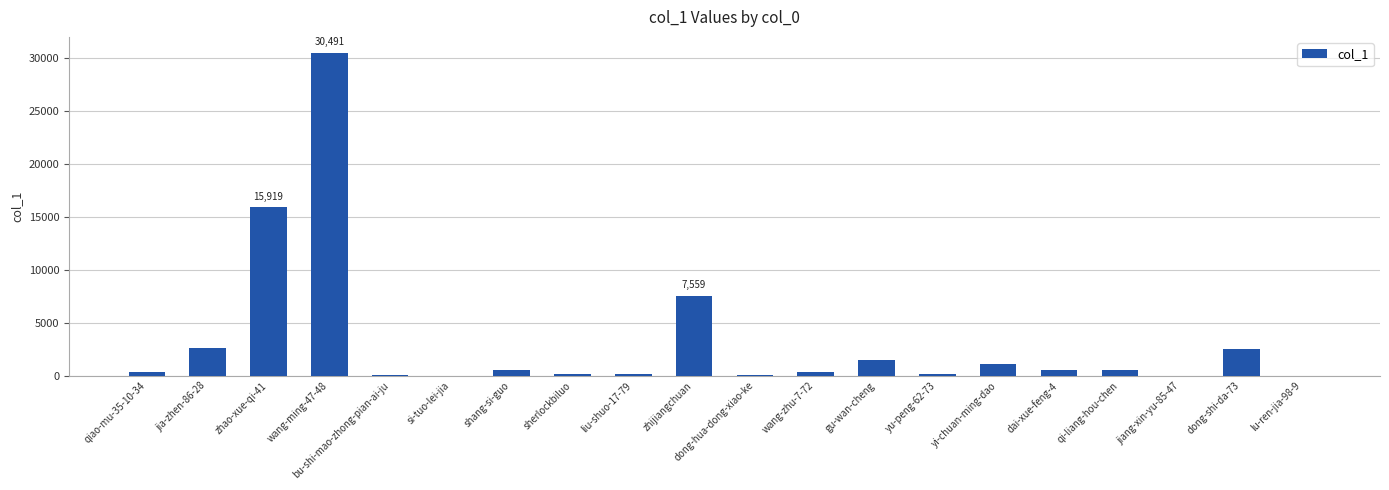

What is the greatest value displayed?

30491